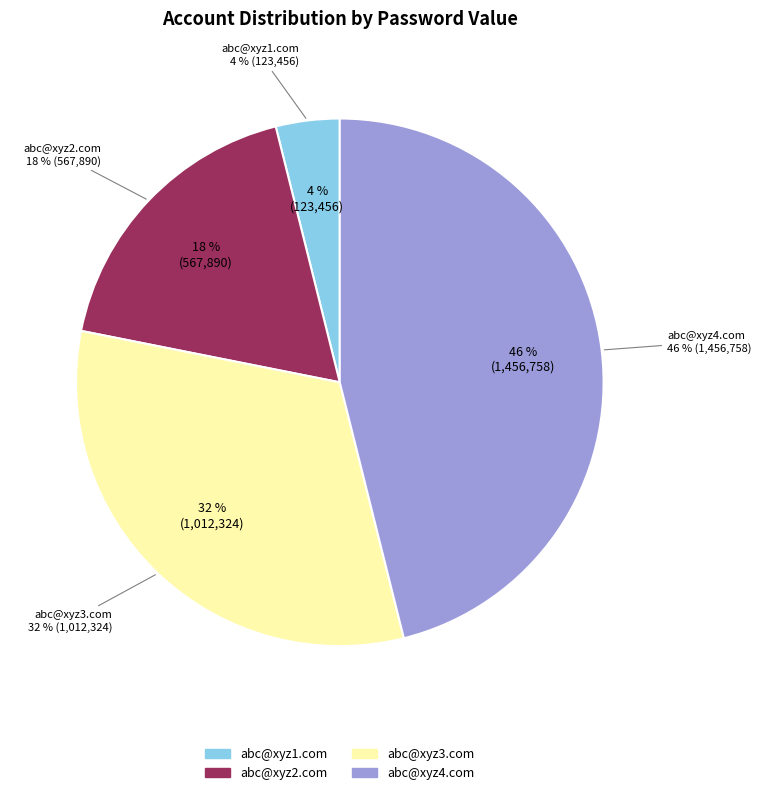

To the nearest percent, what is the average slice percentage?

25%